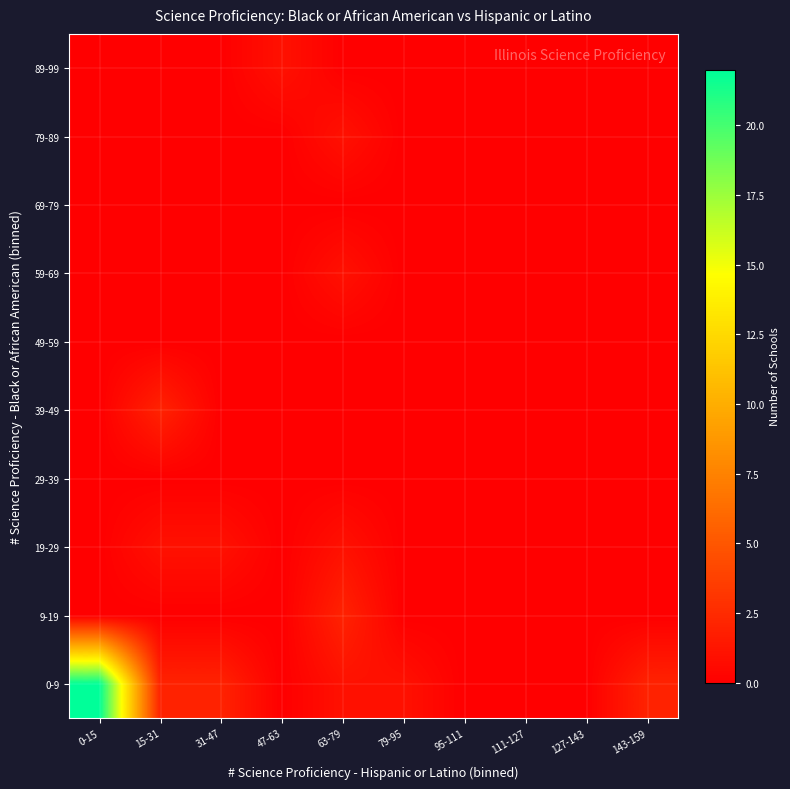

Which series has the largest range (max minus min)?

0-9